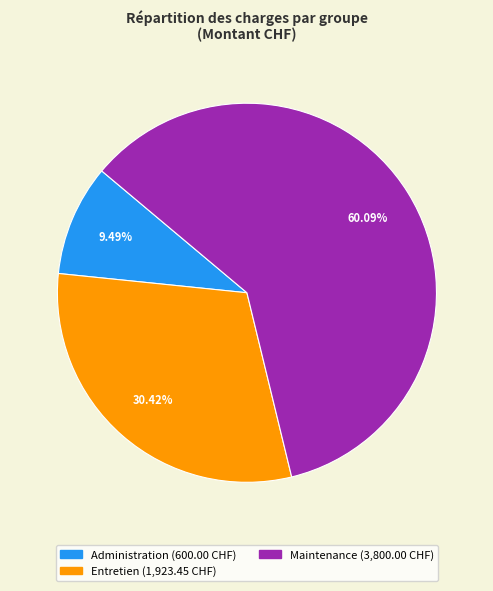

To the nearest percent, what is the average slice percentage?

33%